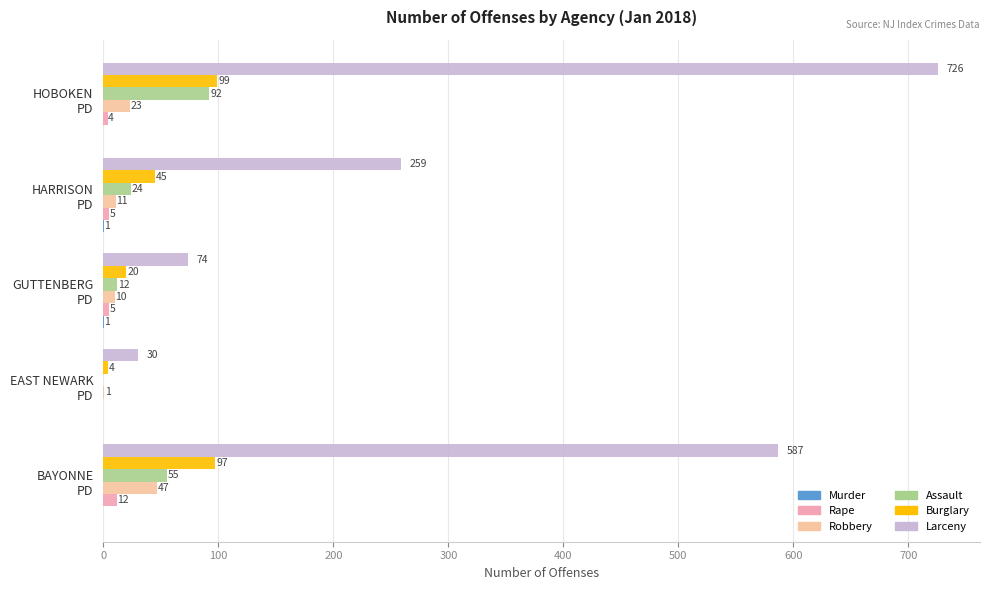

What is the greatest value displayed?

726